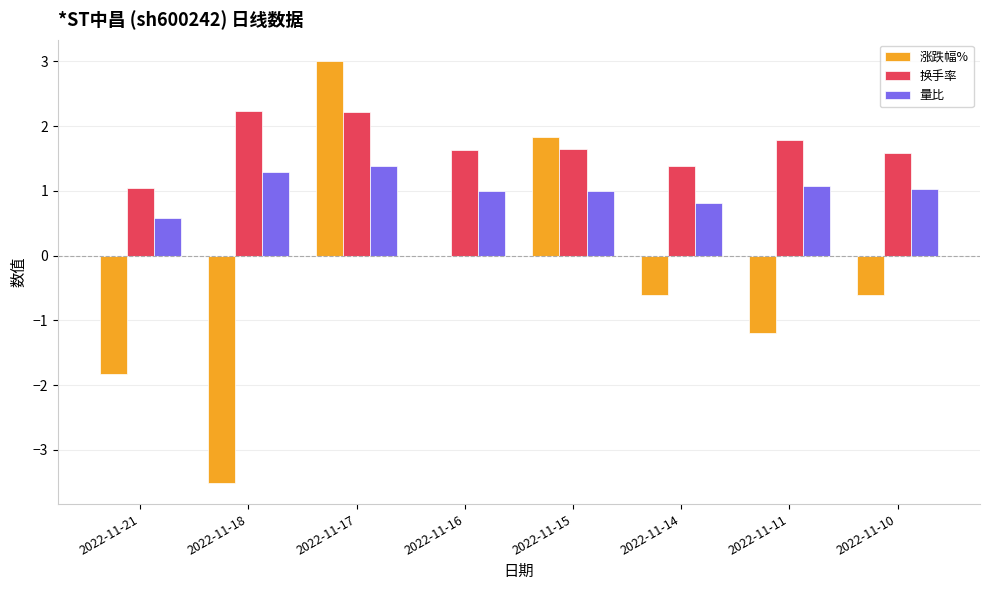

Between 2022-11-17 and 2022-11-14, which series saw the biggest shift?

涨跌幅%